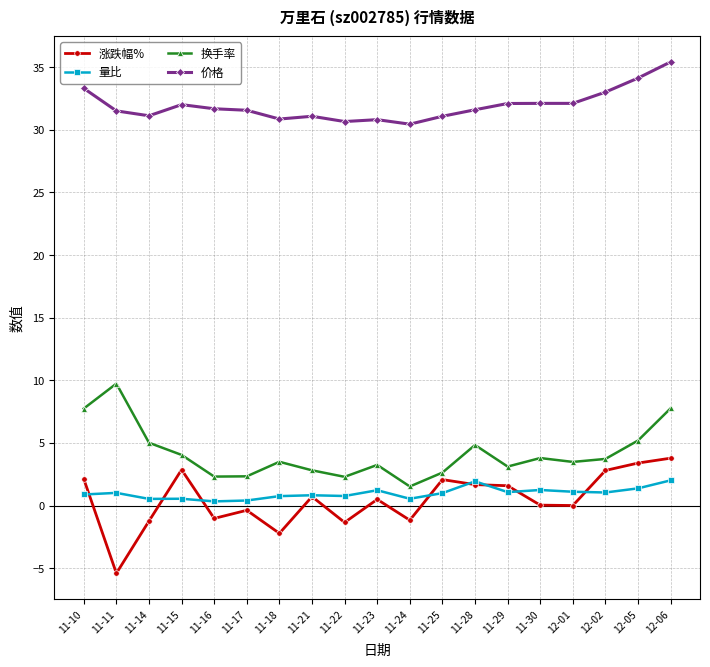

What is the difference between the 量比 values at 11-25 and 11-29?

0.1